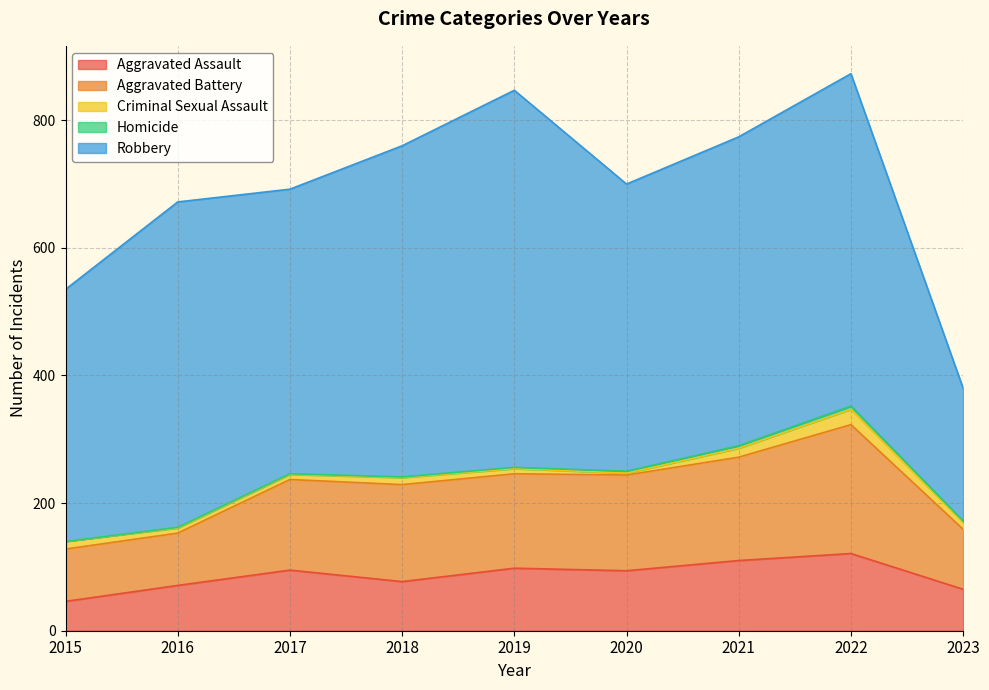

Which series has the widest spread of values?

Robbery